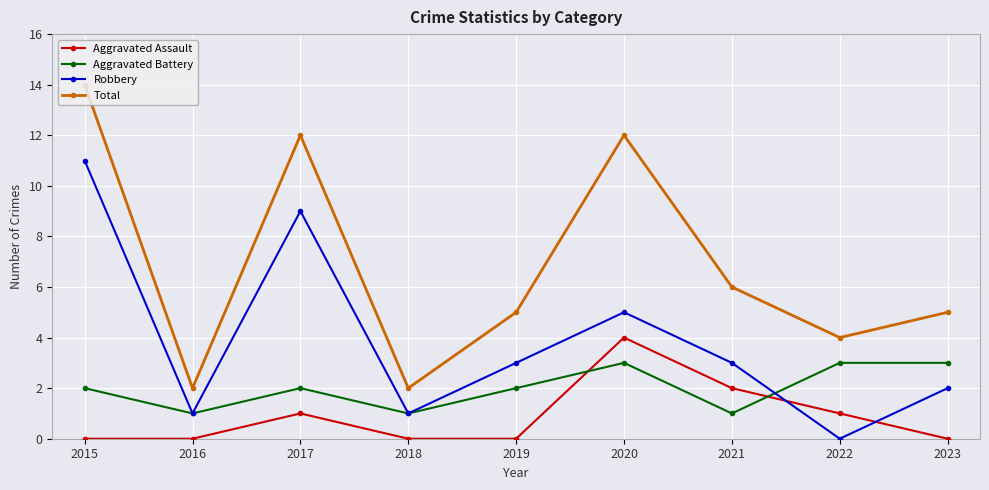

Which series has the largest total across all categories?

Total